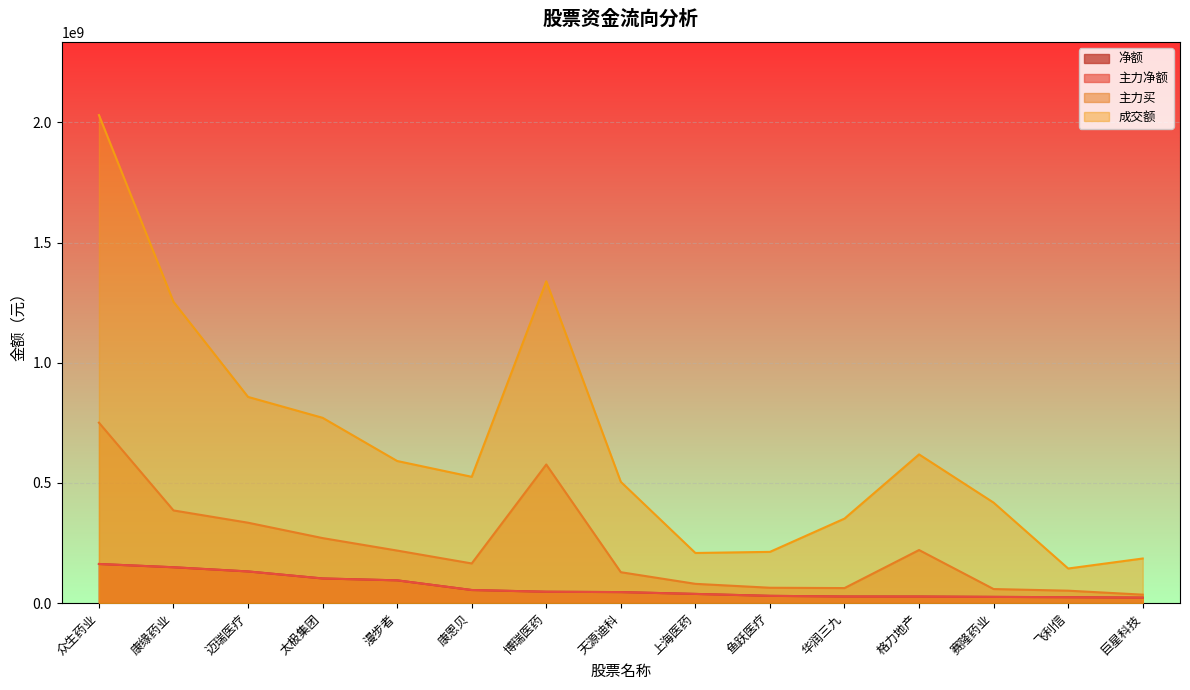

At which category is the sum across all series the highest?

众生药业